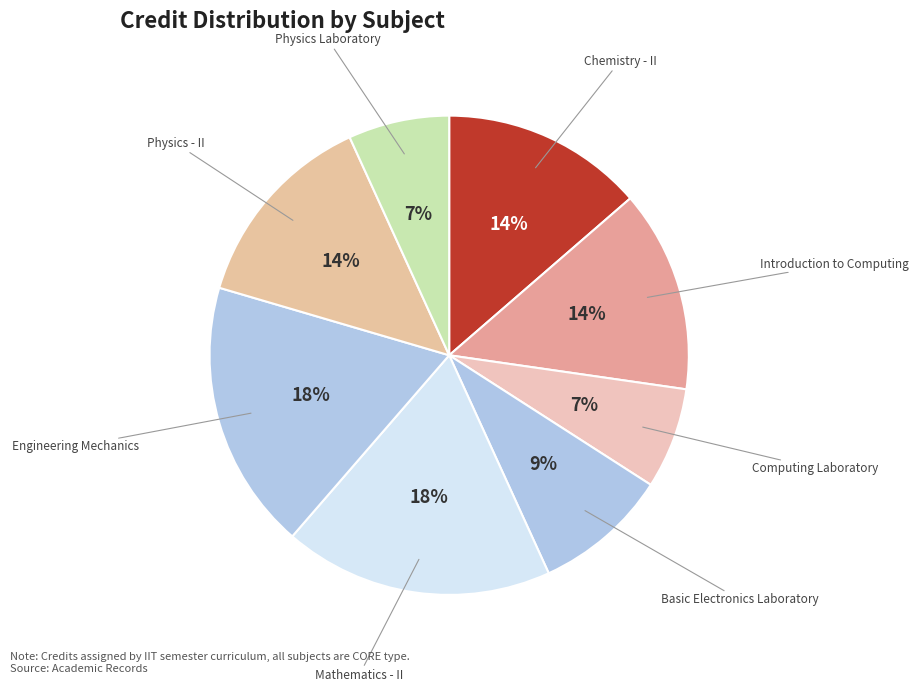

How many slices are in this pie chart?

8